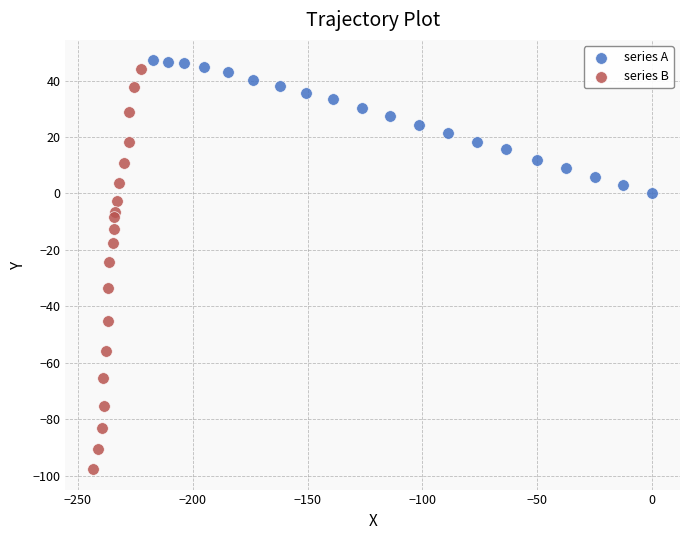

Which series has the largest Y range (max minus min)?

series B